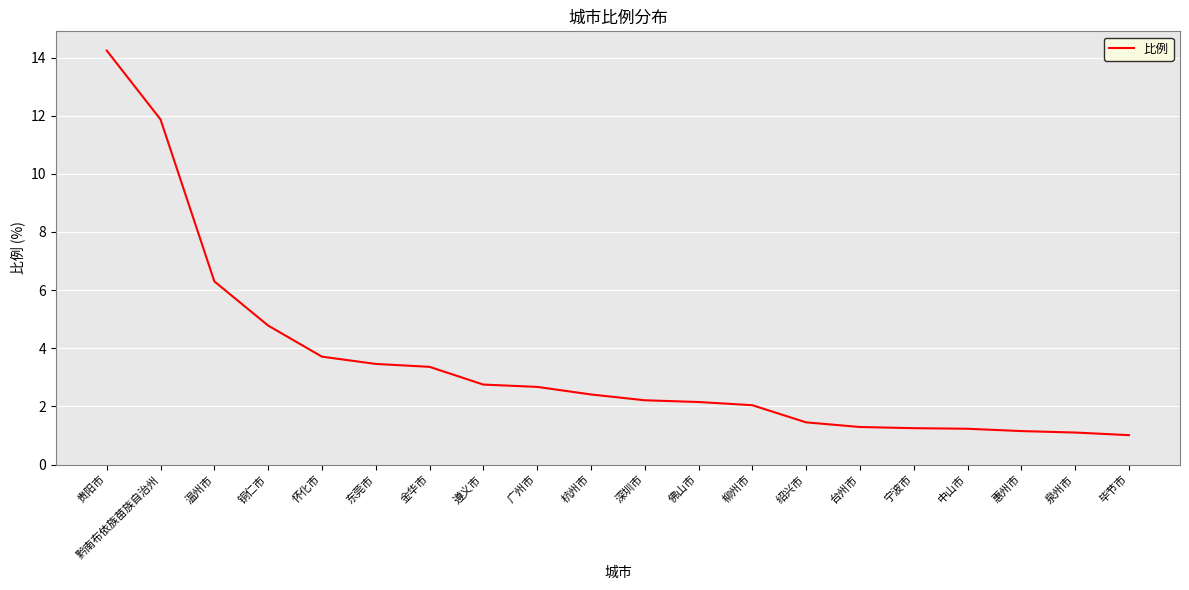

What position from the right is 杭州市?

11